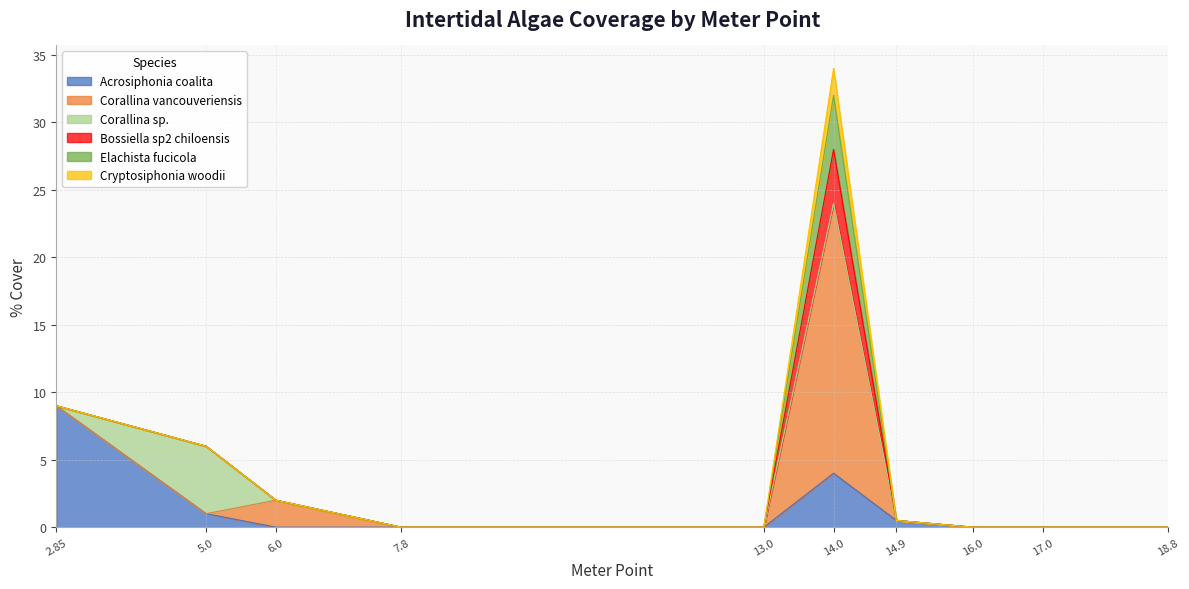

At how many categories does at least one series exceed 10?

1